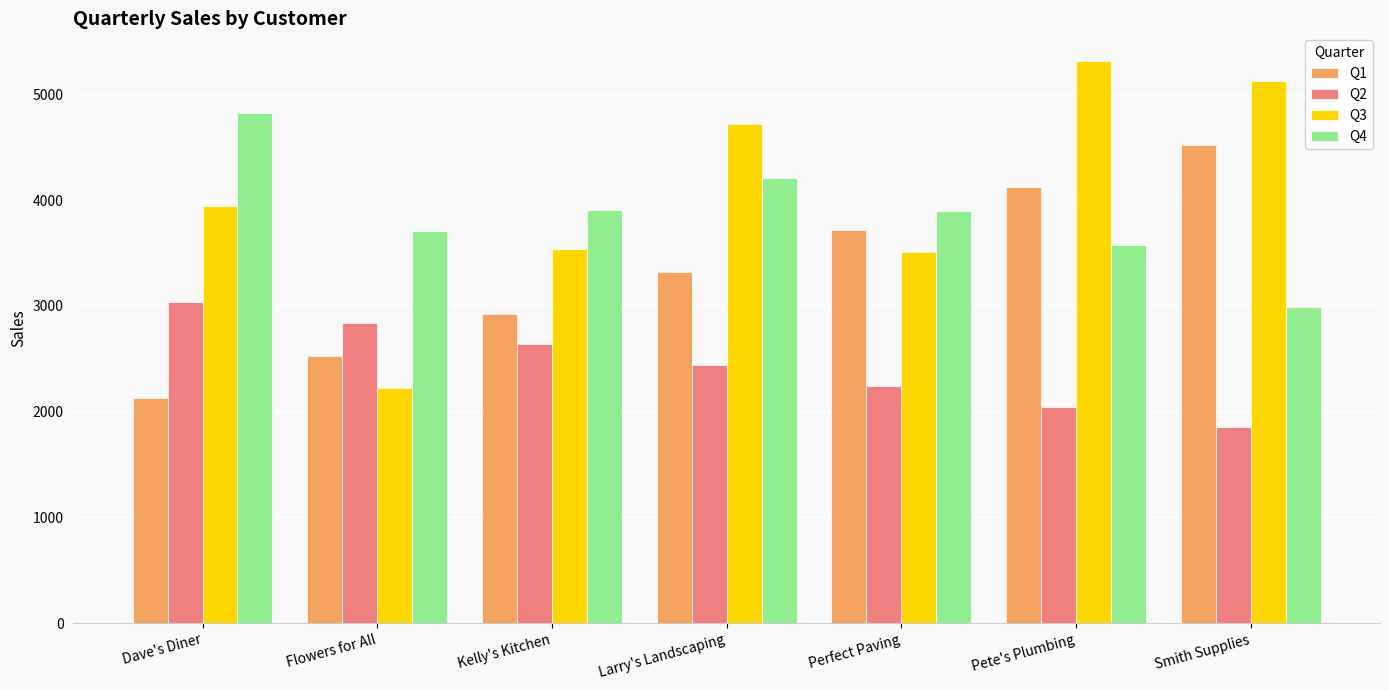

Which series has the largest total across all categories?

Q3